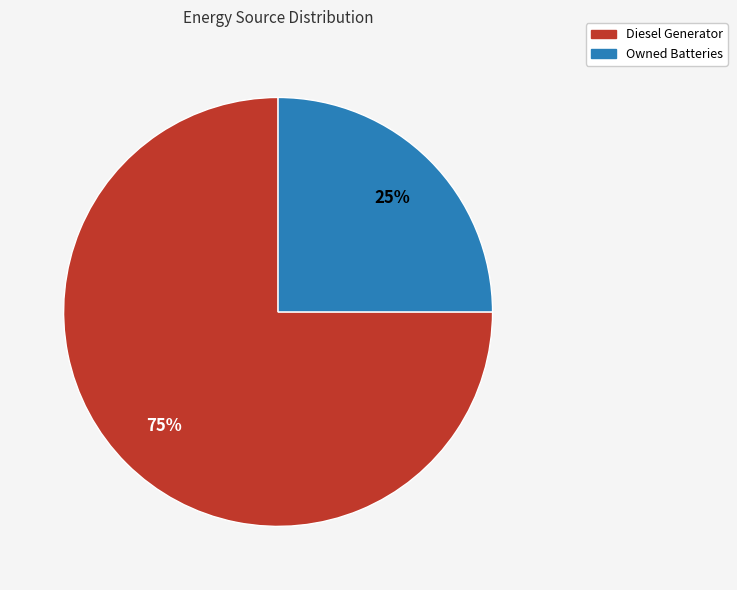

To the nearest percent, what is the average slice percentage?

50%